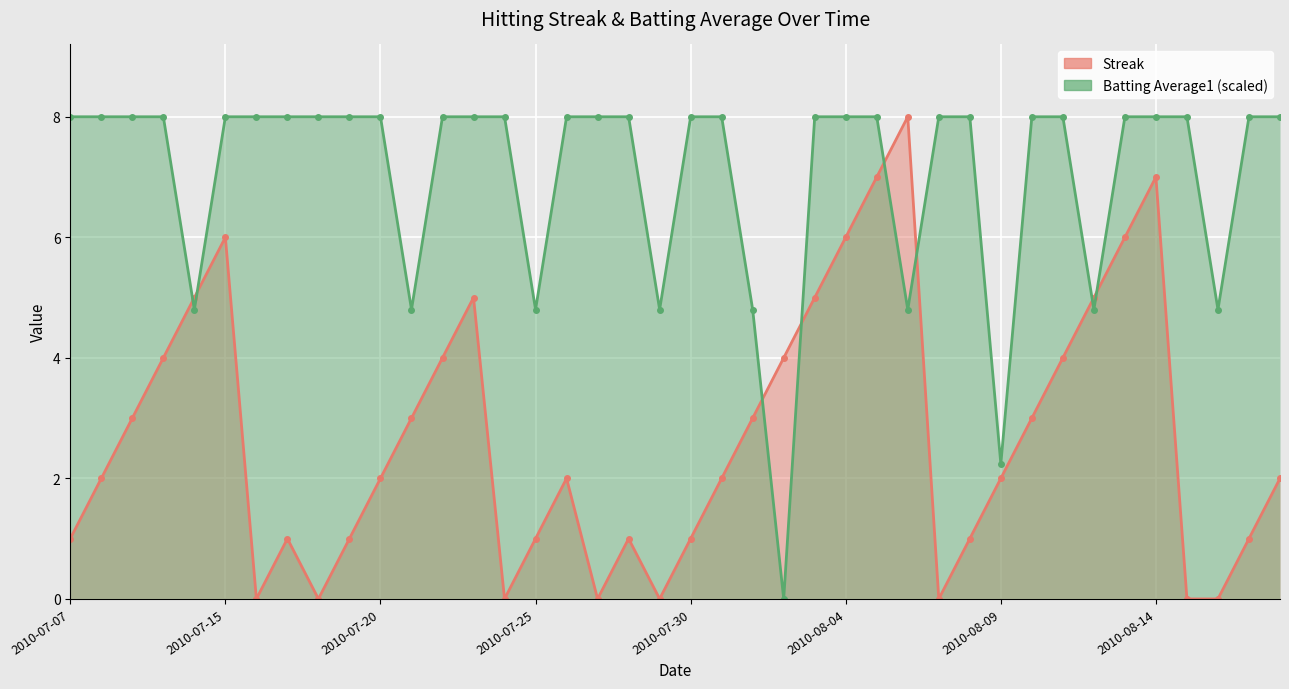

Rank the series at 18 from lowest to highest value.

Streak, Batting Average1 (scaled)